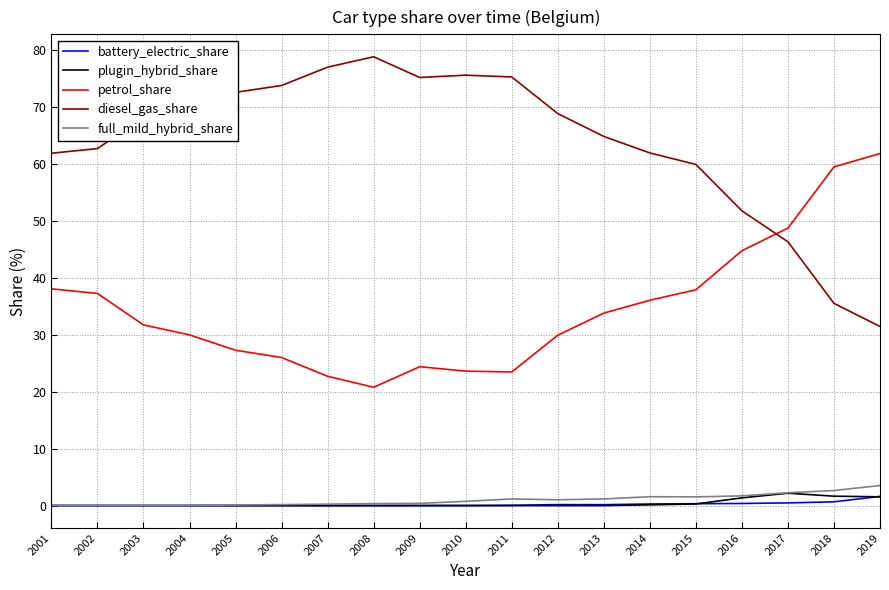

Does the chart have visible grid lines?

Yes